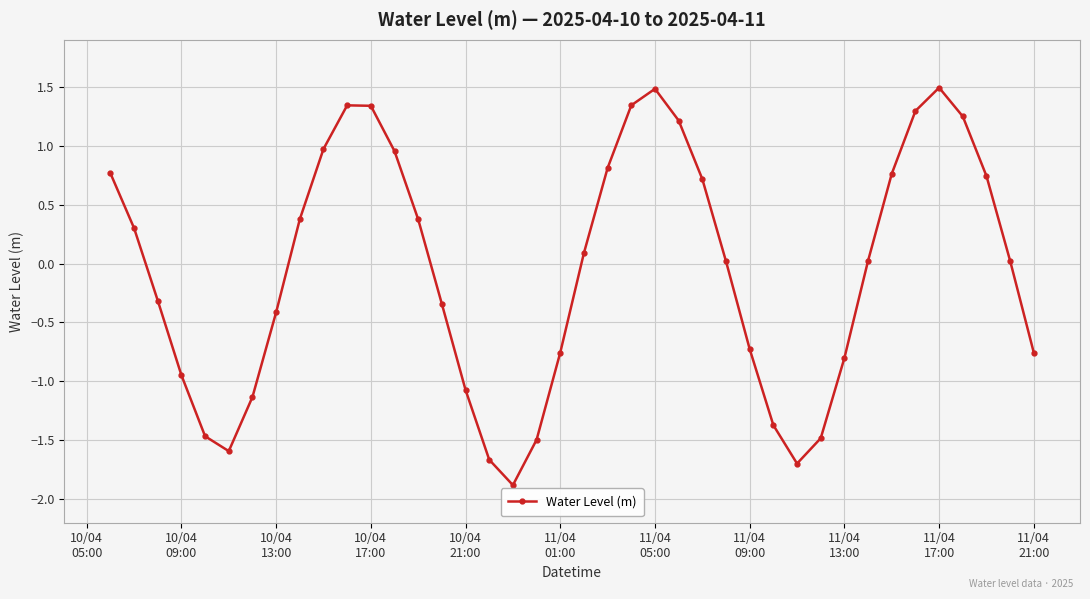

What is the difference between the maximum and minimum values?

3.4